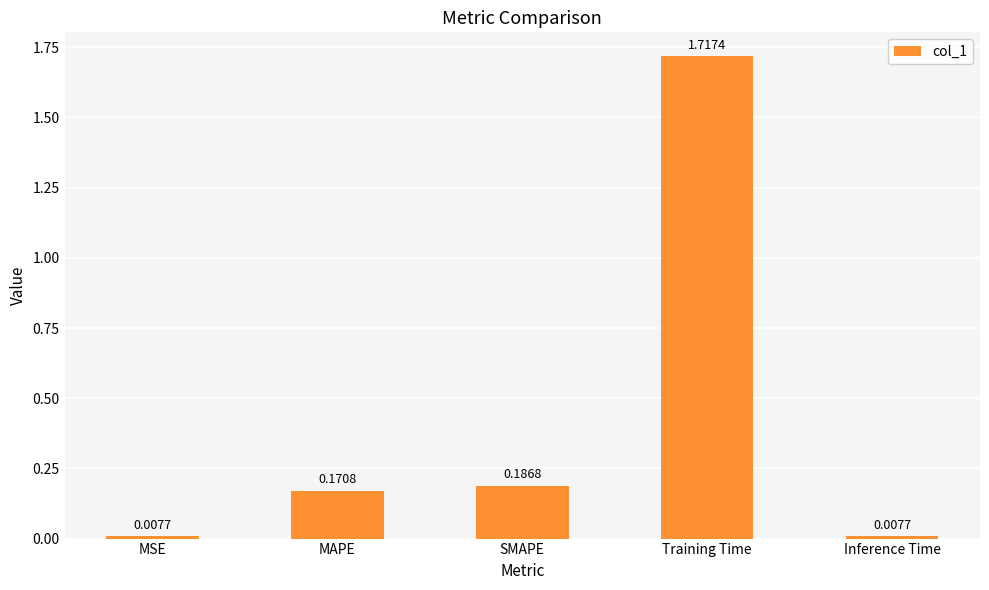

What is the average value?

0.4